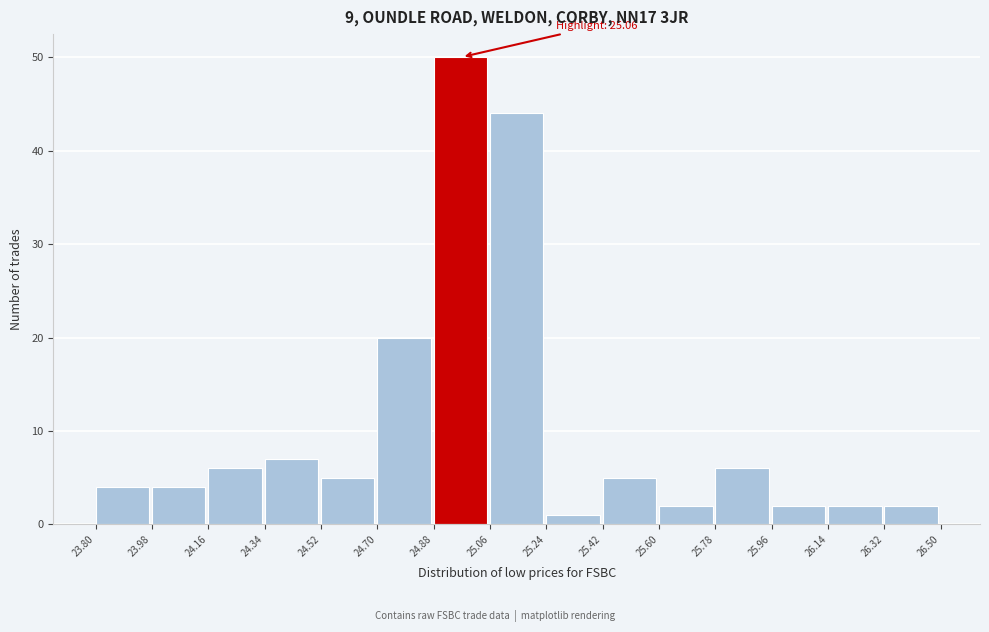

Over which range of the x-axis is the bar tallest?

24.88 to 25.06